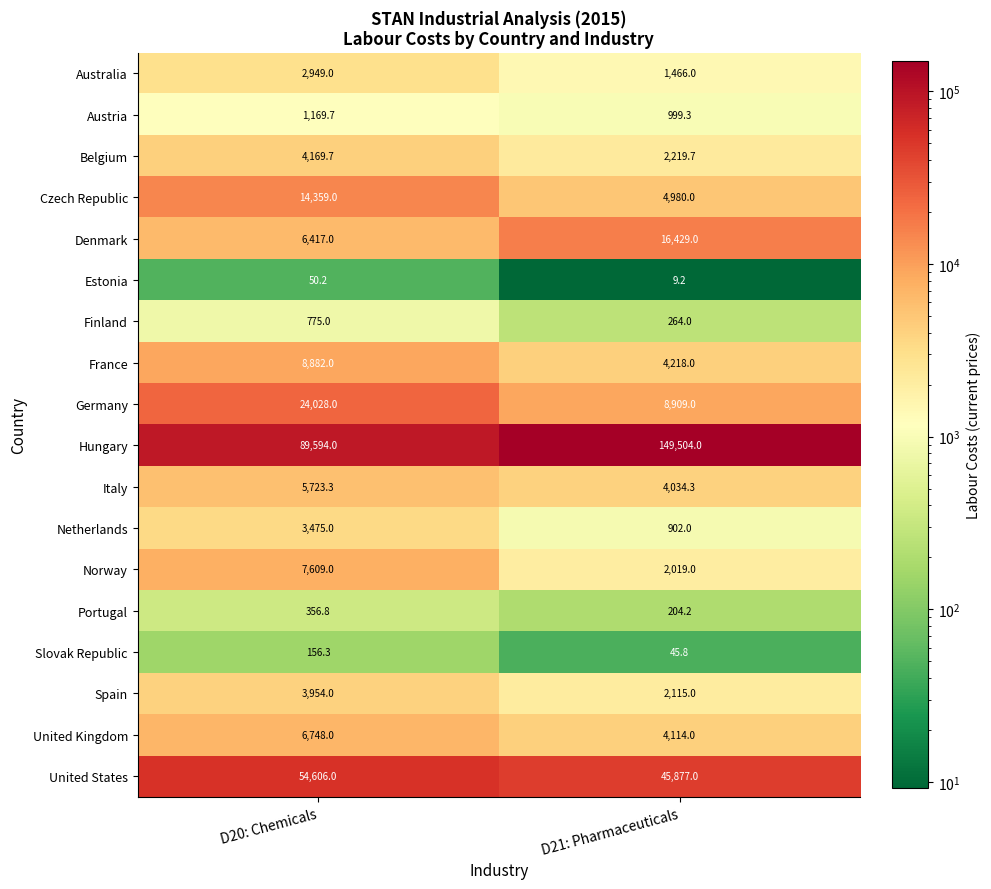

Which label corresponds to the smallest value in the chart?

D21: Pharmaceuticals